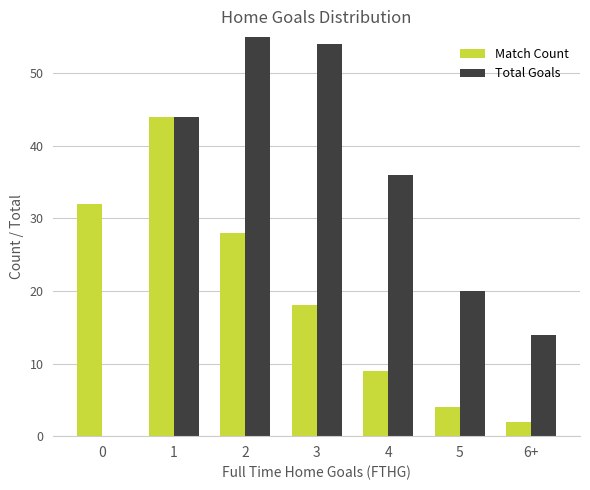

Between 1 and 3, which is larger?

1